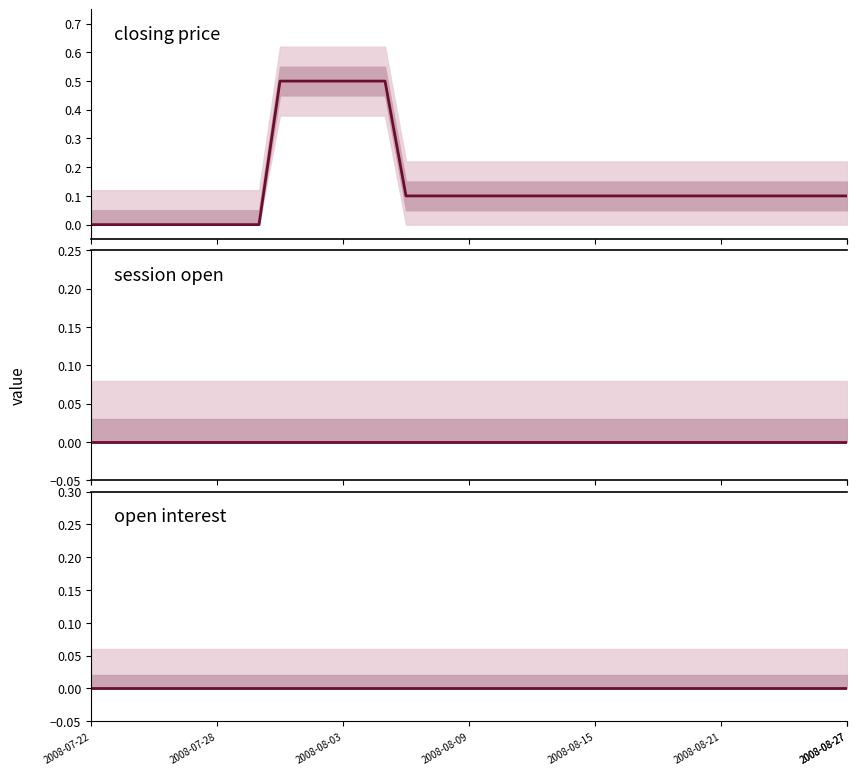

True or false: open interest and session open cross at least once.

False